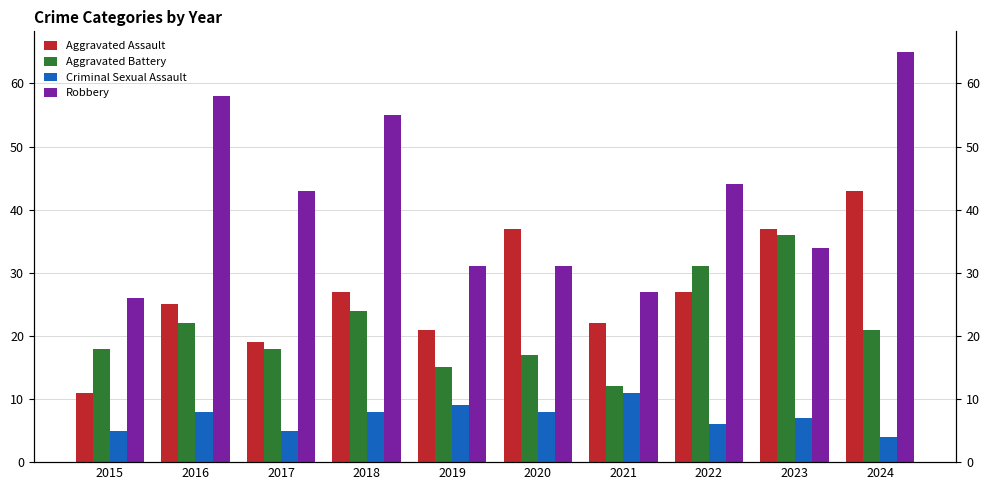

The Criminal Sexual Assault series shows 9 at 2019. True or false?

True